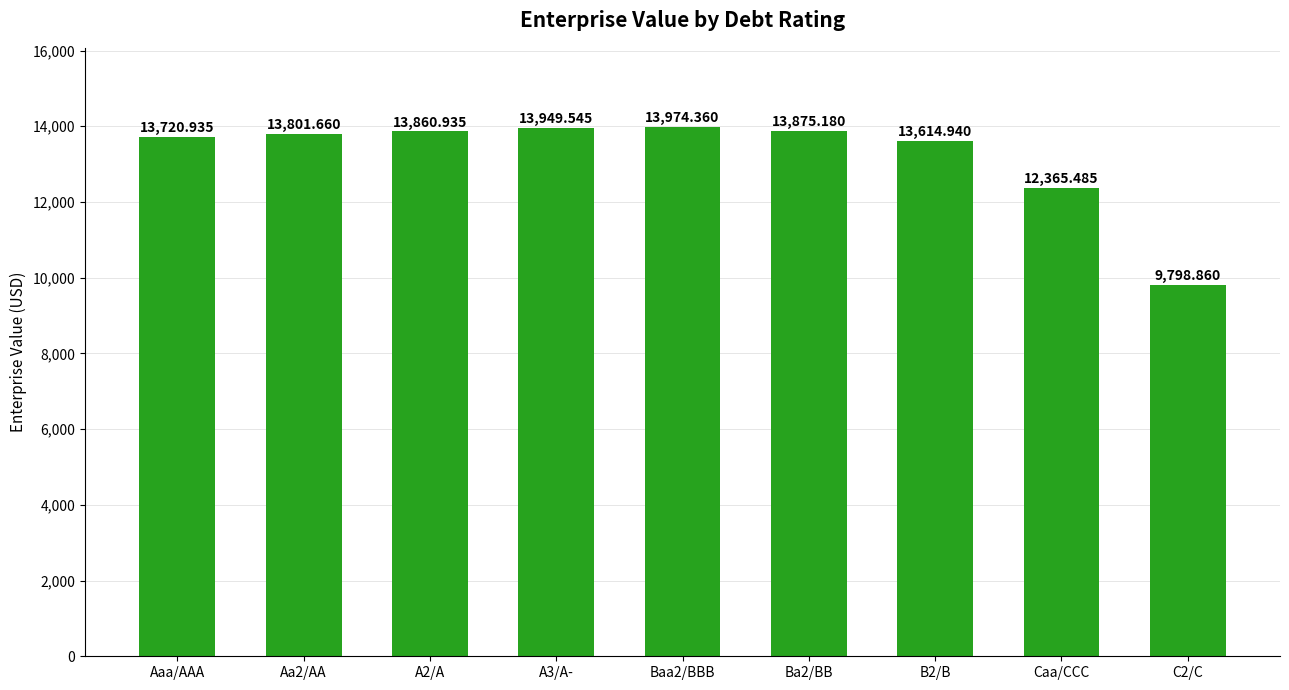

What is the label of the 7th bar from the right?

A2/A